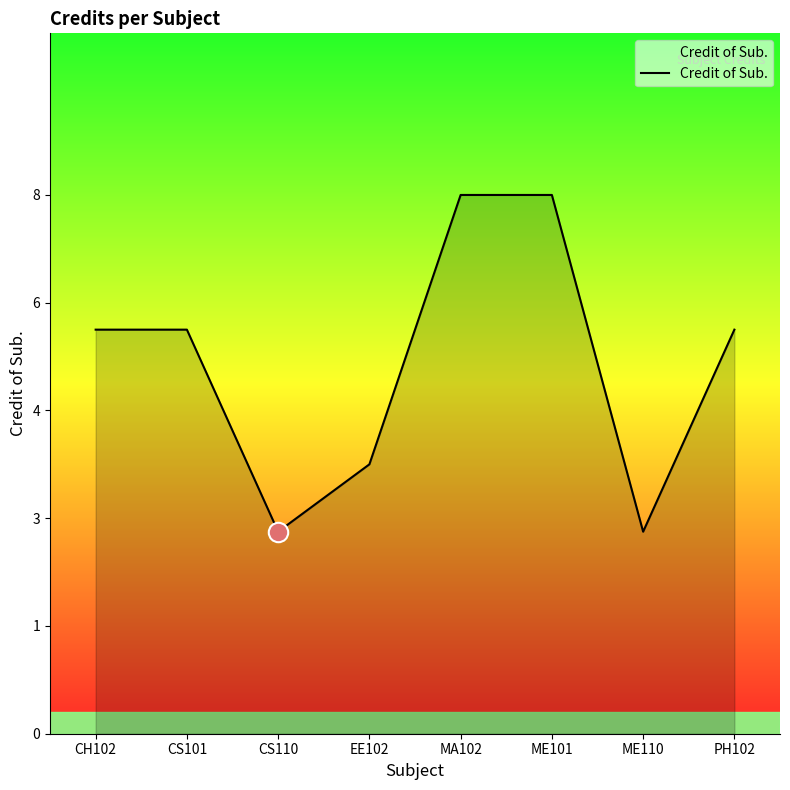

Reading left to right, what are all the values shown in this chart?

CH102=6	CS101=6	CS110=3	EE102=4	MA102=8	ME101=8	ME110=3	PH102=6